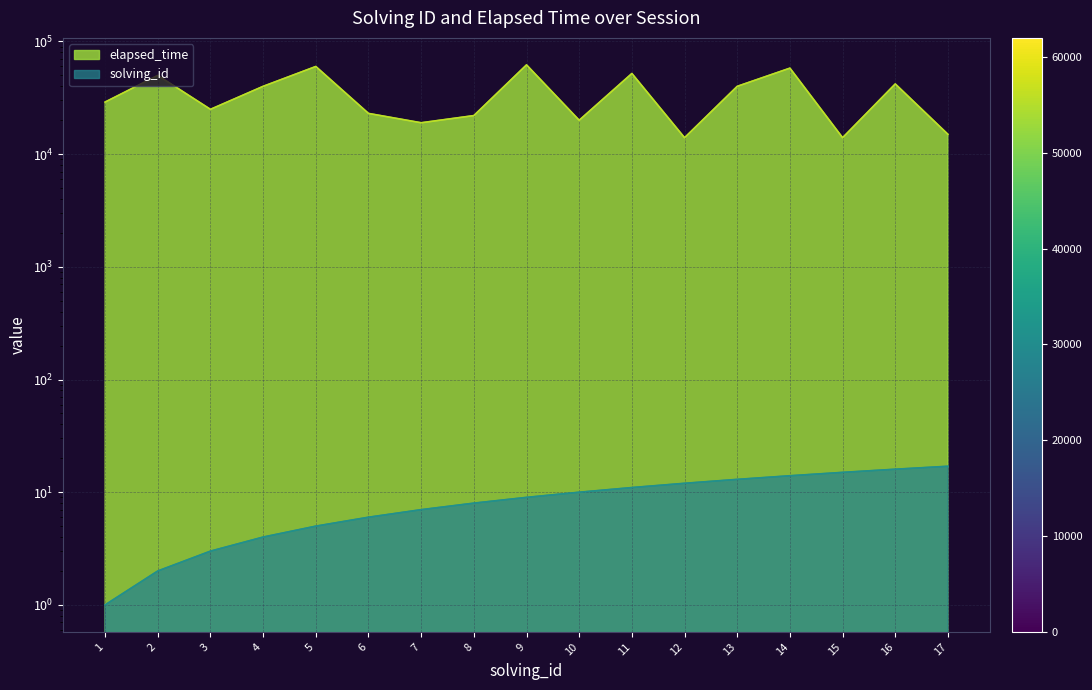

True or false: elapsed_time and solving_id intersect in this chart.

False